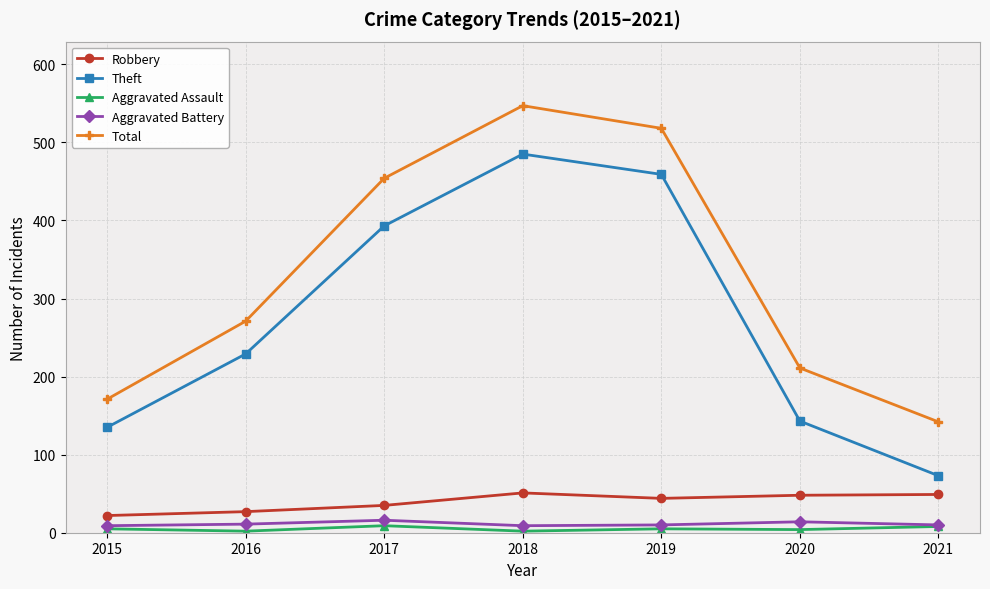

What is the maximum value shown in the chart?

547